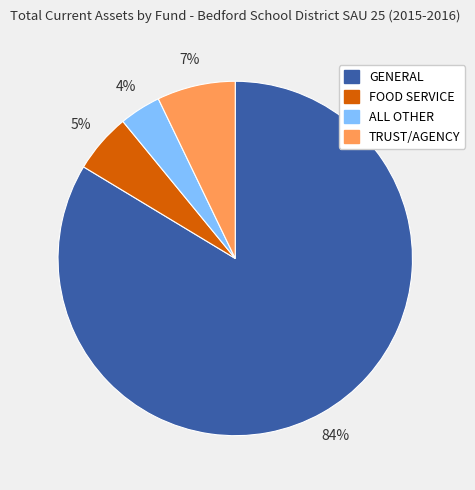

To the nearest percent, what is the difference between the largest and smallest slice percentages?

80%